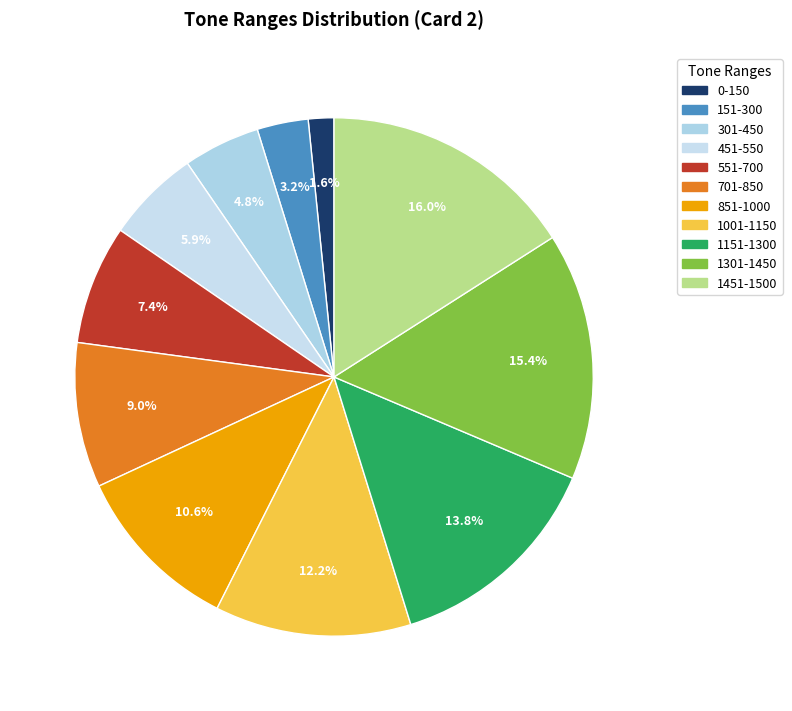

To the nearest percent, what is the difference between the 451-550 and 851-1000 slice percentages?

5%